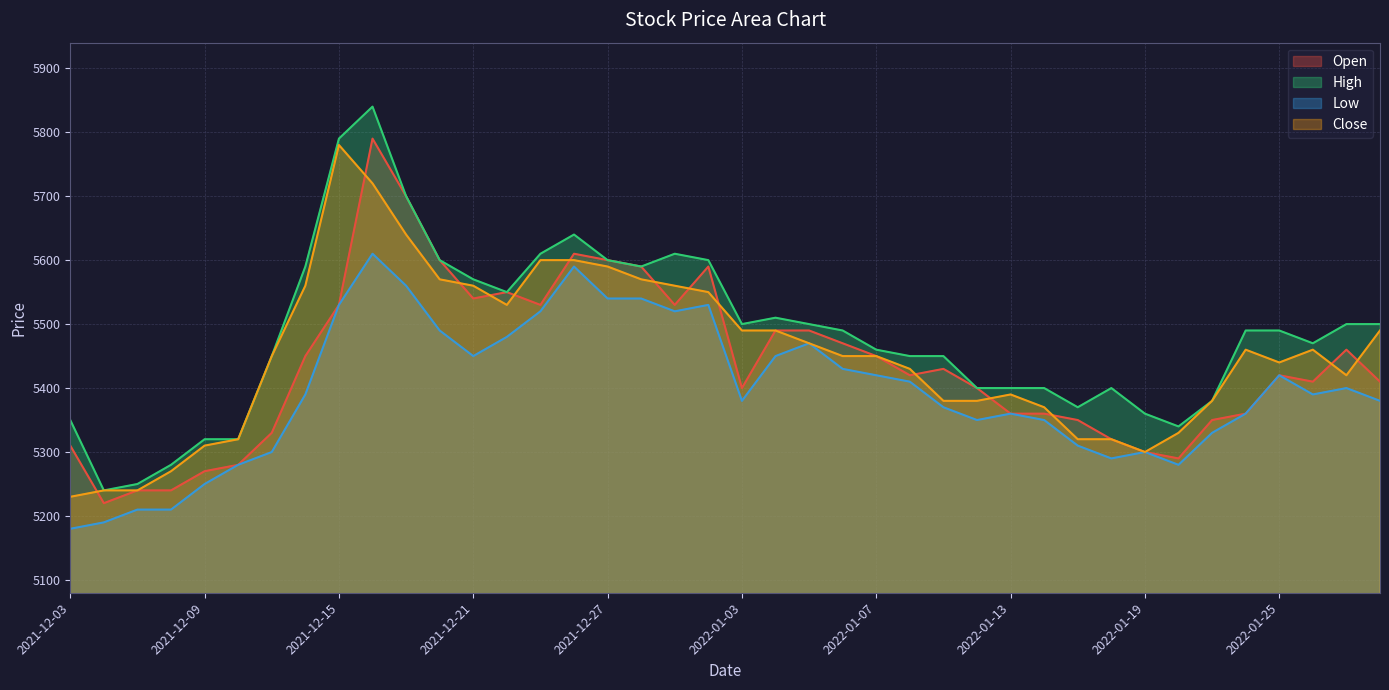

True or false: High and Open intersect in this chart.

False